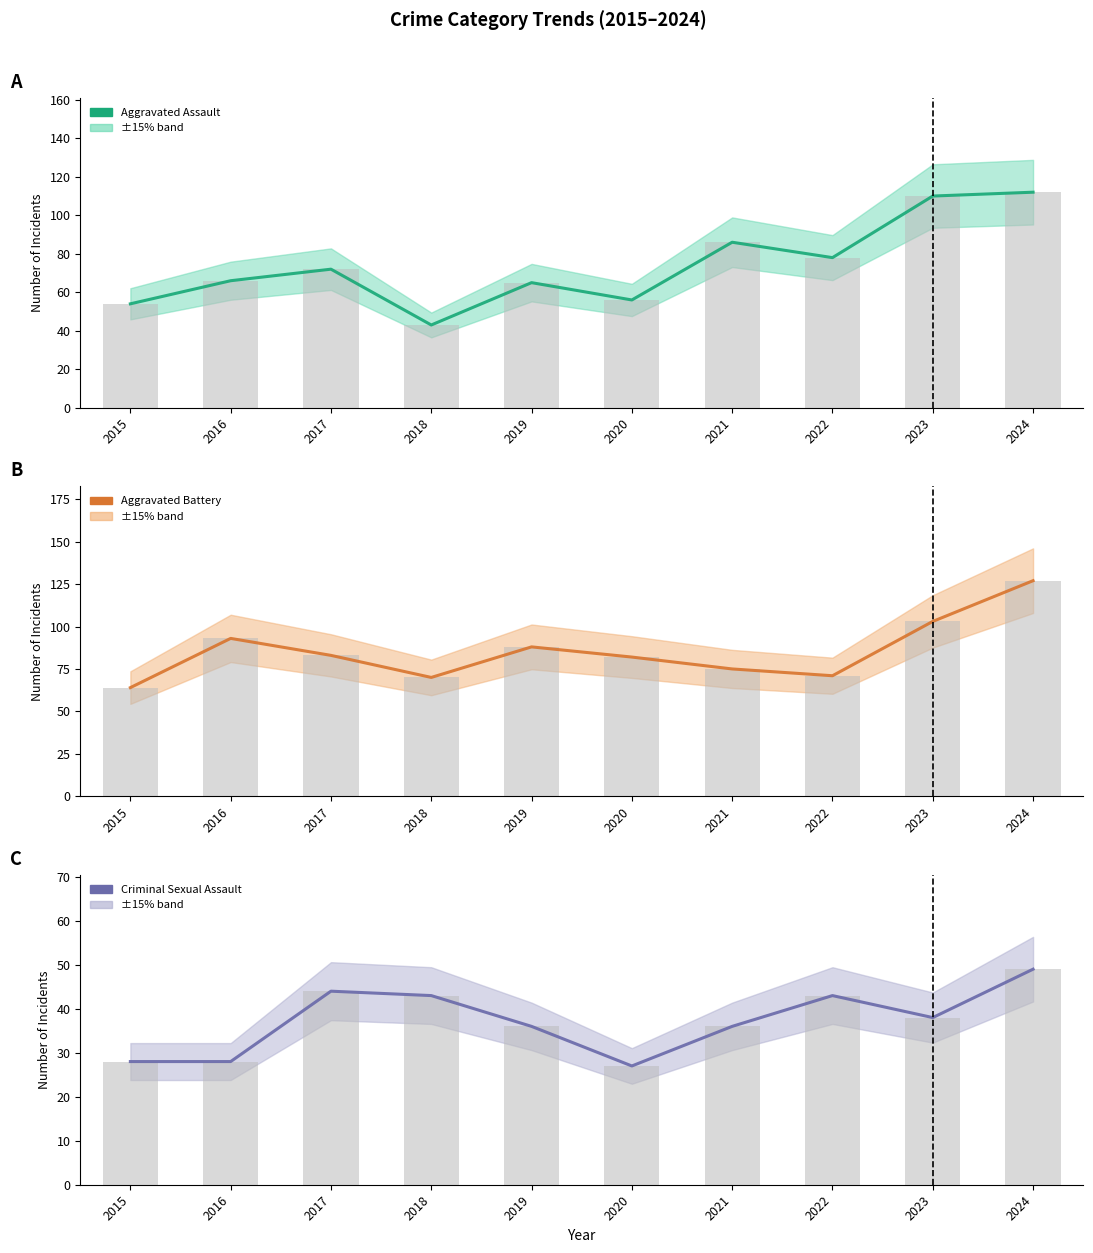

How many data points in Criminal Sexual Assault are less than 38?

5